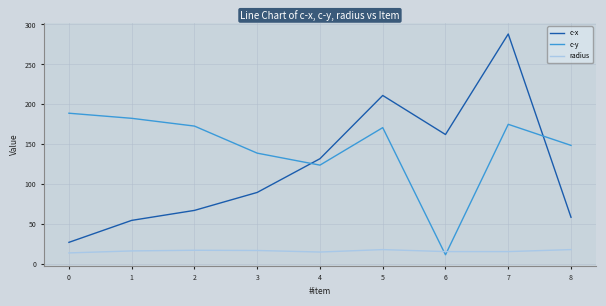

At 1, list the series in order from largest to smallest.

c-y, c-x, radius